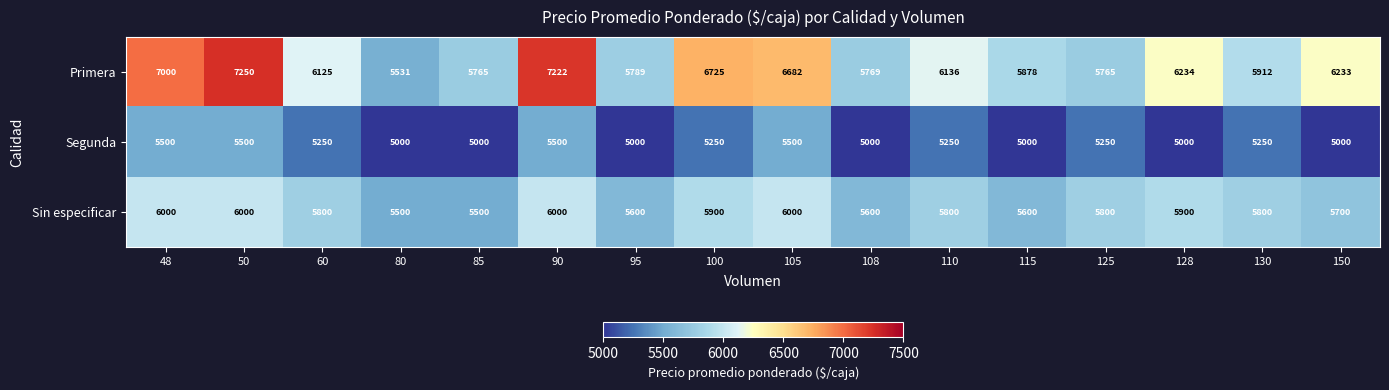

What is the greatest value displayed?

7250